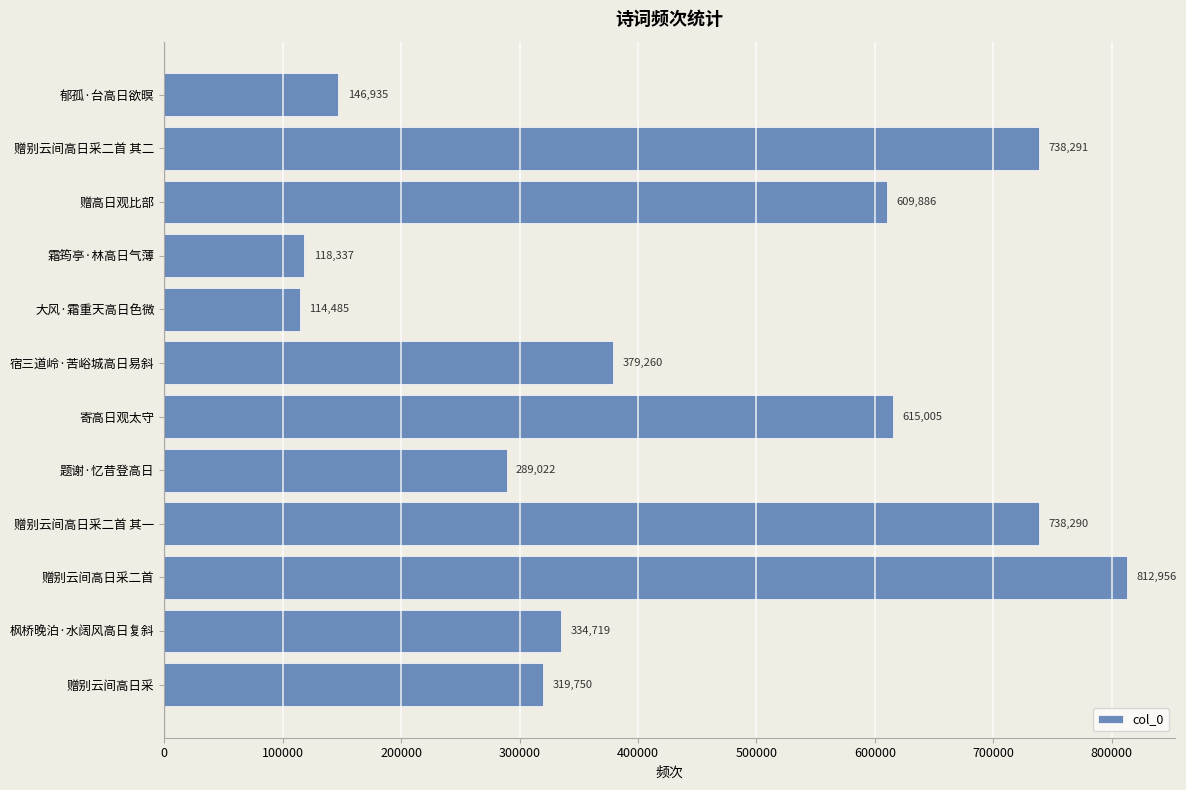

True or false: the data shows 1087202 at 赠高日观比部.

False